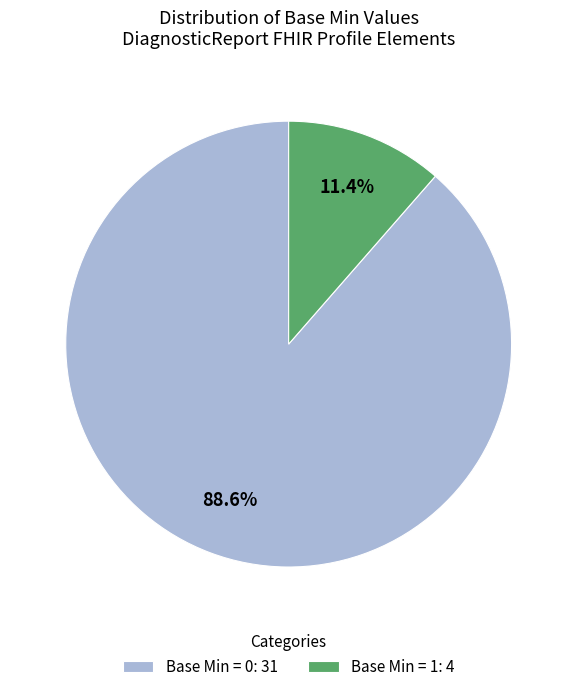

Rank the categories by value from lowest to highest.

Base Min = 1: 4, Base Min = 0: 31